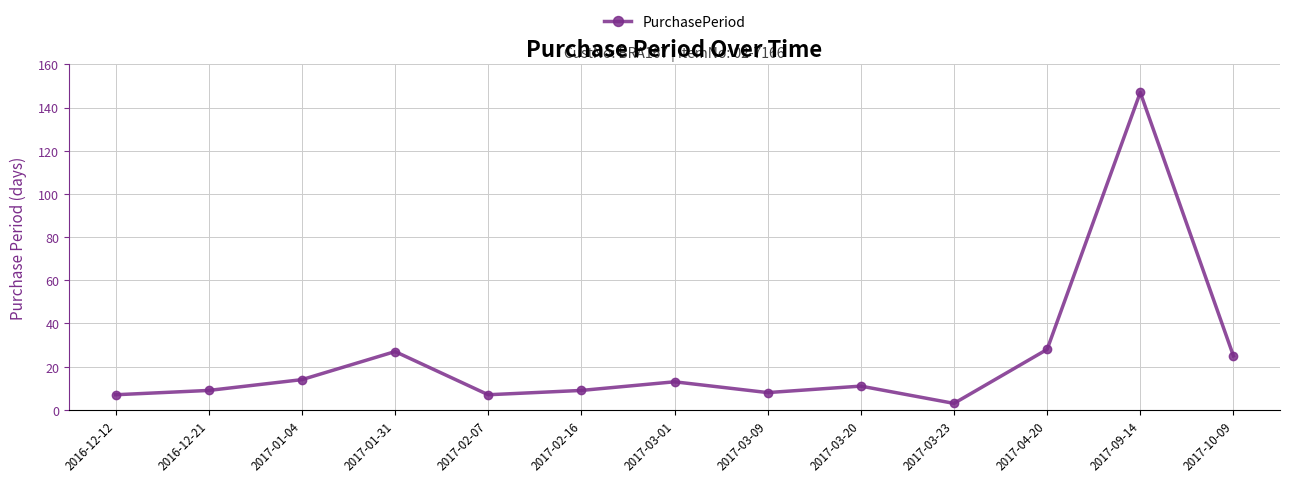

Read the value at 2017-02-07.

7